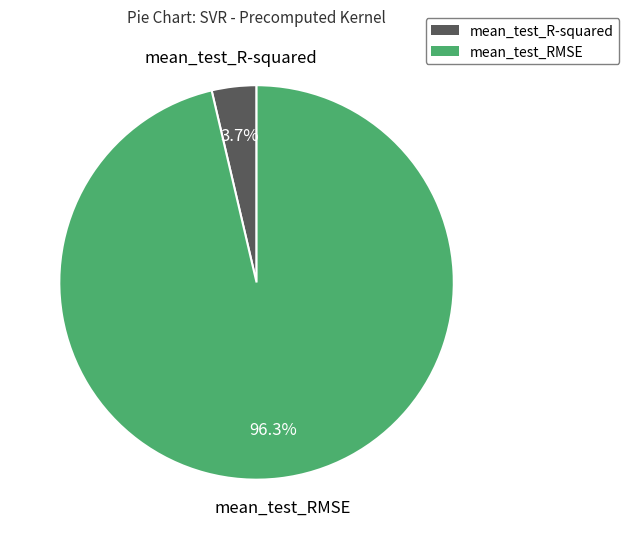

Which has a higher value, mean_test_RMSE or mean_test_R-squared?

mean_test_RMSE